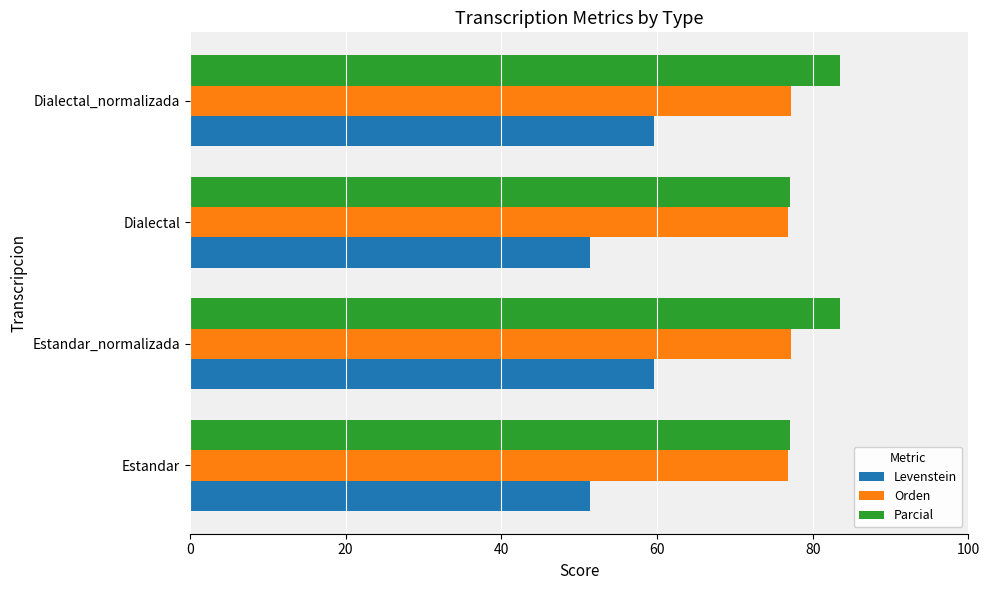

True or false: Orden has a value of 76.8 at Estandar.

True